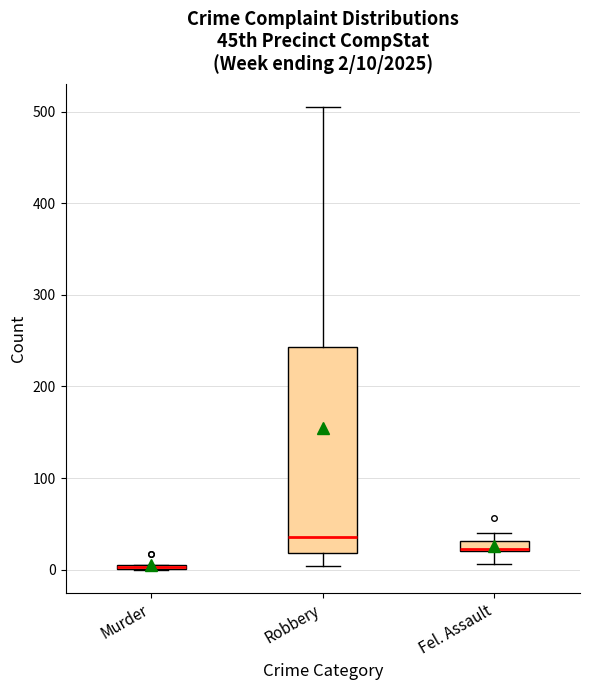

Which box is the tallest, from its lower edge to its upper edge?

Robbery